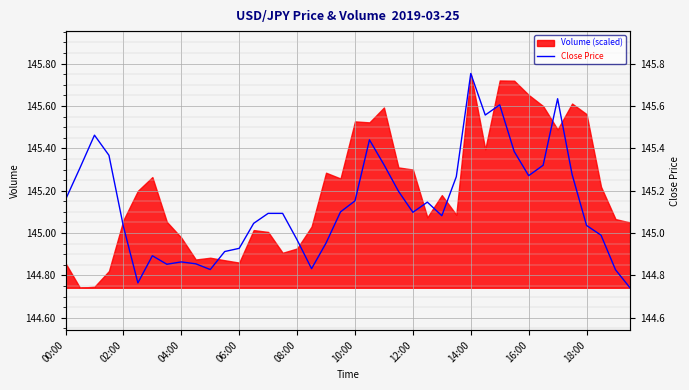

The chart shows a value of 145.1 at 15. True or false?

True